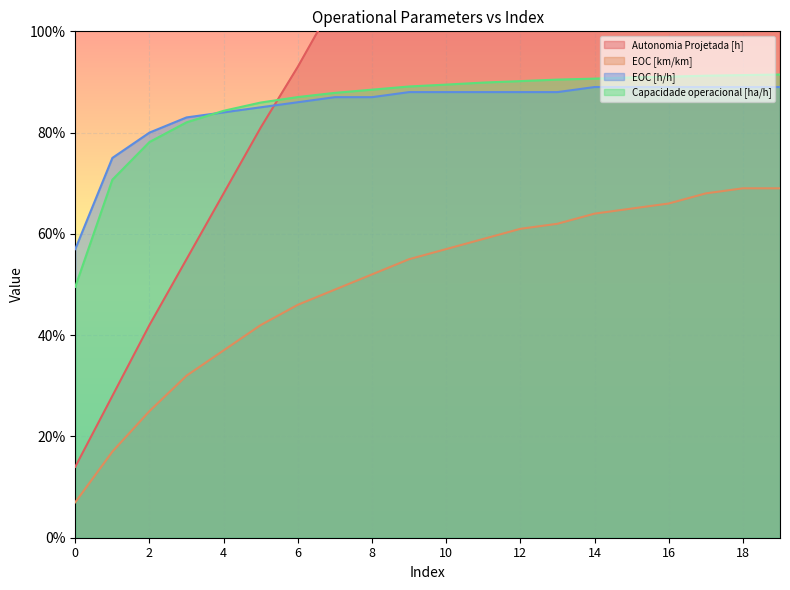

True or false: Autonomia Projetada [h] has more than 0 points higher than both neighbors.

False